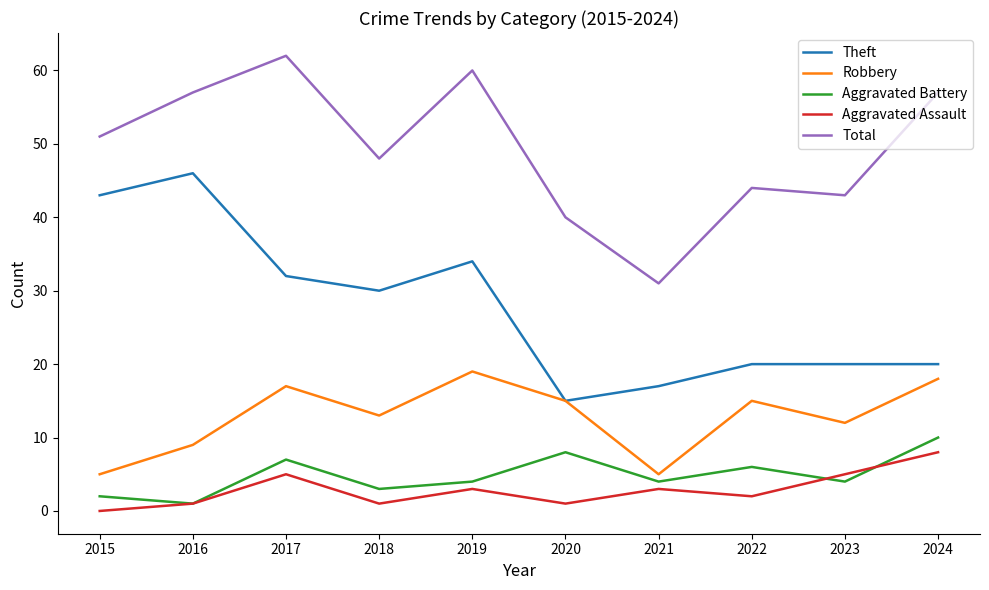

Which series changed the most between 2016 and 2022?

Theft